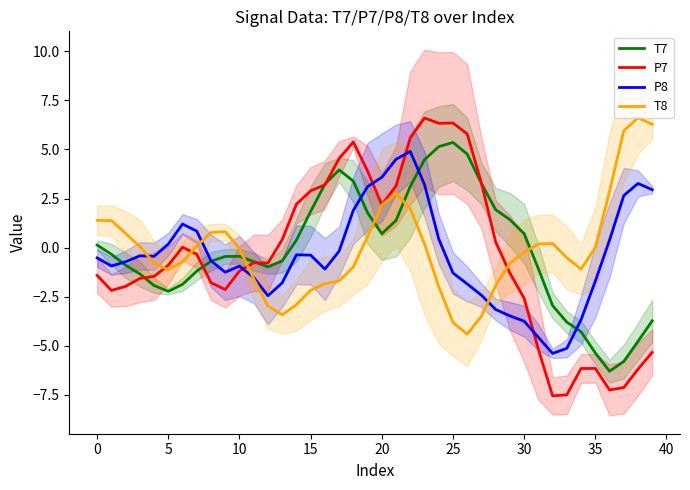

What is the difference between the second highest and second lowest values in the T8 series?

10.1